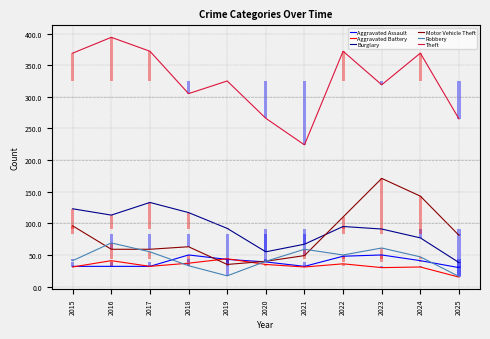

Reading left to right, extract all data points from this chart.

Aggravated Assault: 32	32	32	50	43	39	32	48	50	41	30
Aggravated Battery: 31	41	32	37	44	35	31	36	30	31	15
Burglary: 123	113	133	117	92	55	67	95	91	77	38
Motor Vehicle Theft: 96	59	59	63	35	40	49	110	171	143	81
Robbery: 41	69	55	33	17	40	59	50	61	47	16
Theft: 369	394	372	305	325	266	224	372	319	369	265